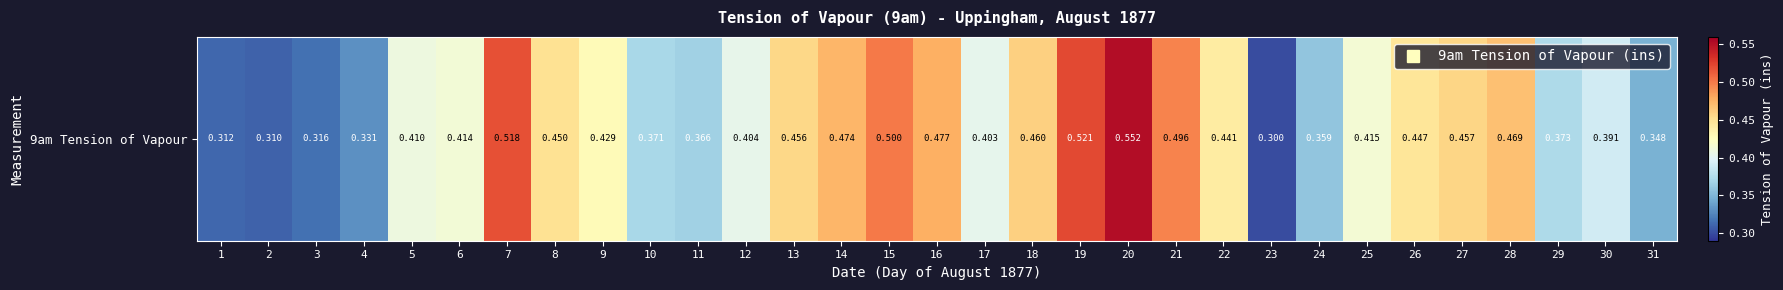

True or false: the data shows 0.9 at 21.

False